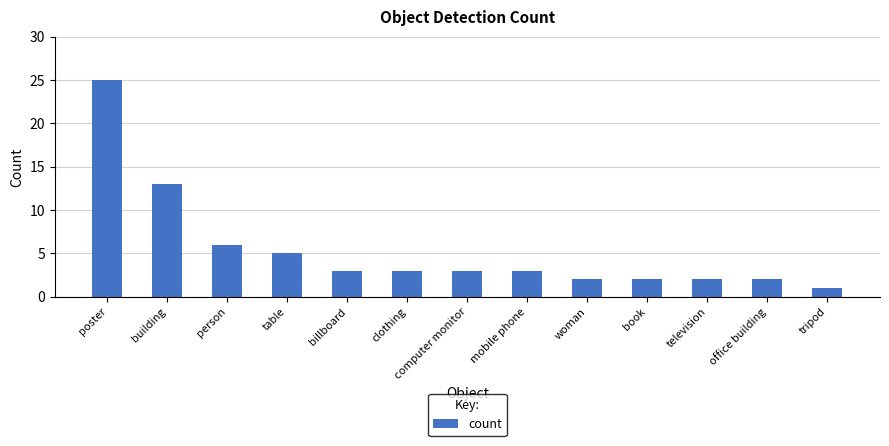

What is the label of the 9th bar from the right?

billboard